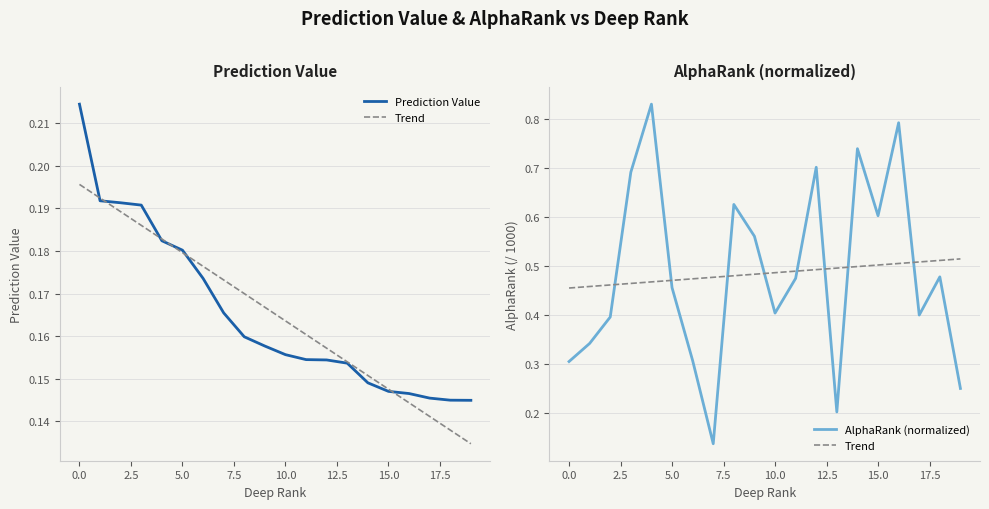

How many lines are shown in the chart?

3